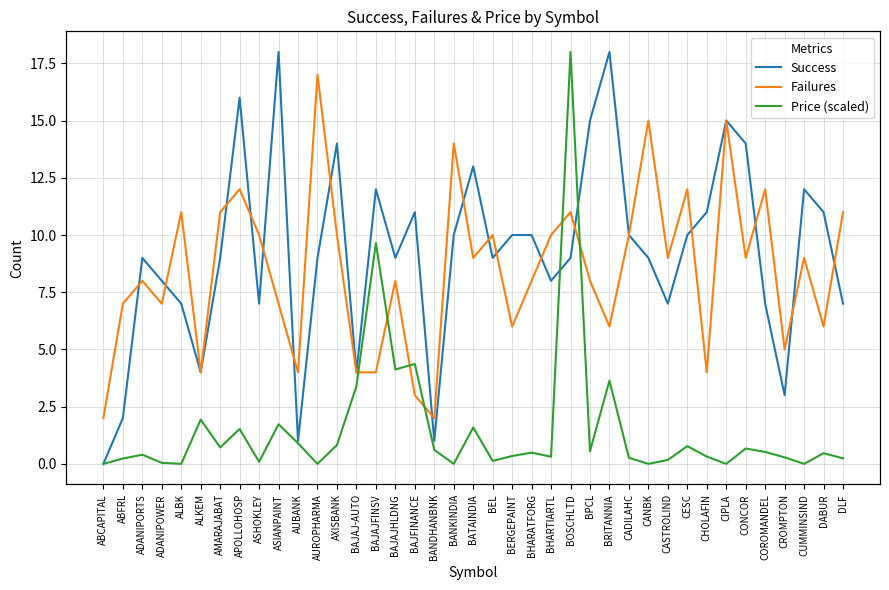

What is the label of the 26th point from the right?

BAJAJ-AUTO